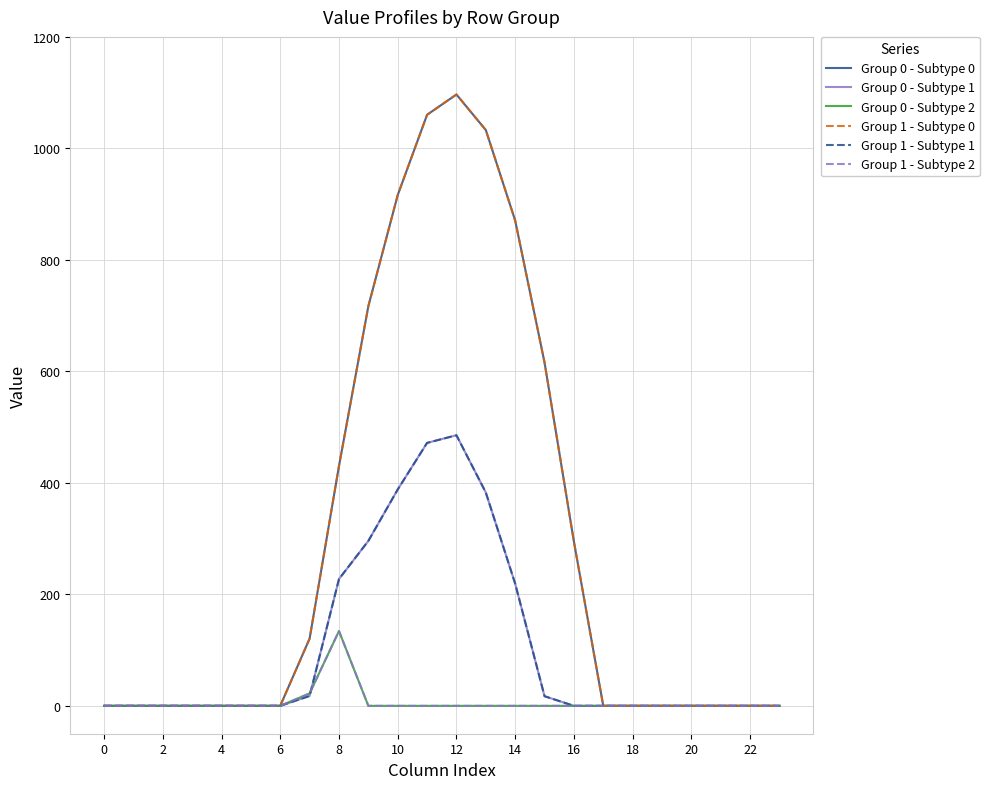

How many times do Group 1 - Subtype 1 and Group 1 - Subtype 2 cross each other?

1